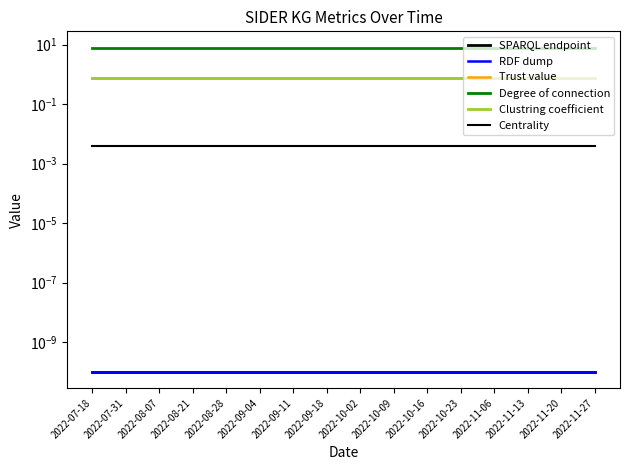

How many lines are shown in the chart?

6